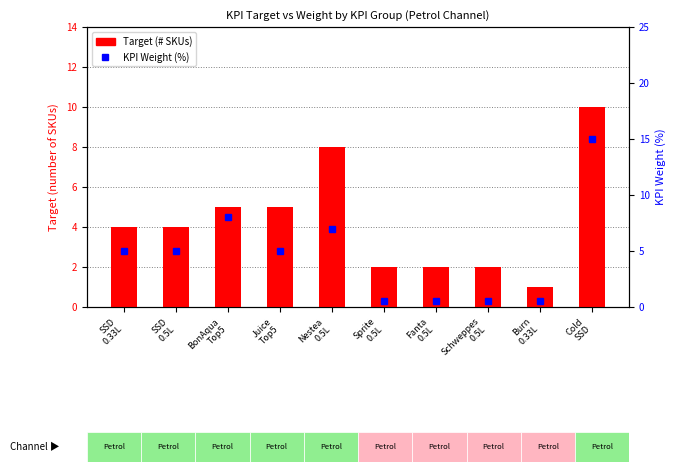

Which series has the largest total across all categories?

KPI Weight (%)